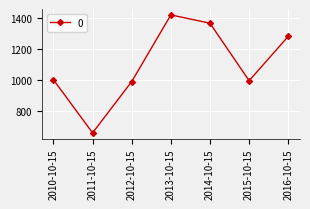

How many series are shown in this chart?

1